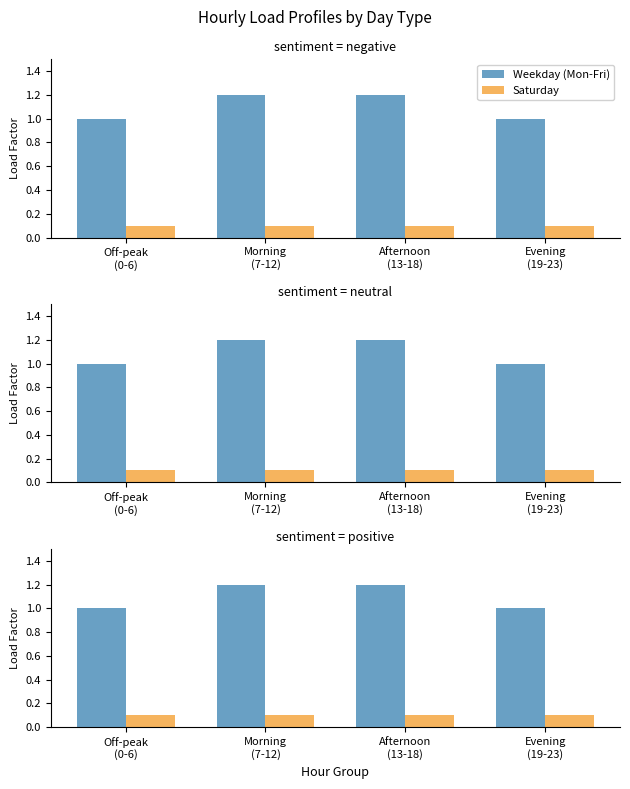

True or false: Weekday (Mon-Fri) has a value of 0.3 at Off-peak
(0-6).

False